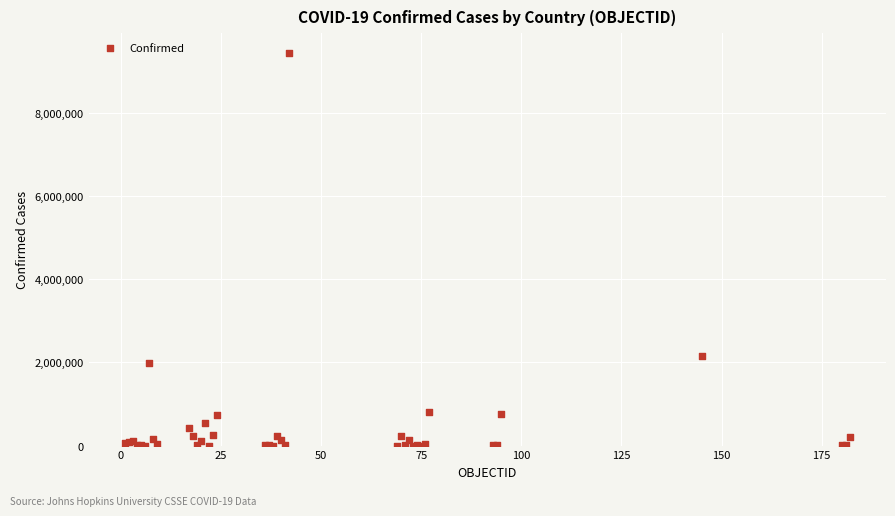

What Y value in the scatter plot is closest to 4723673?

2151207